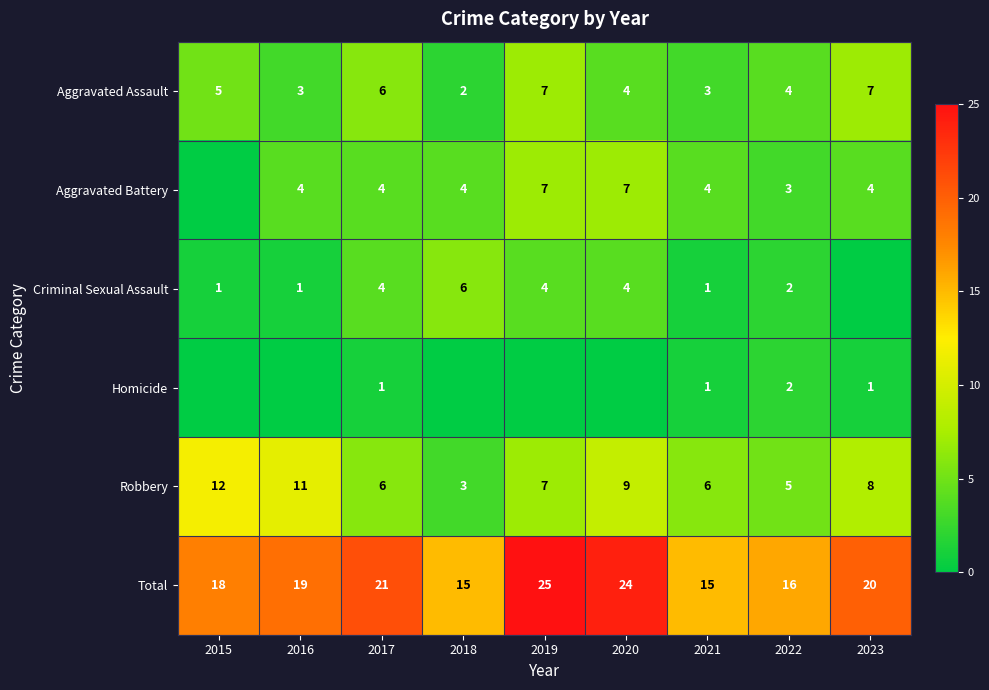

The value of Total at 2018 is 27. True or false?

False